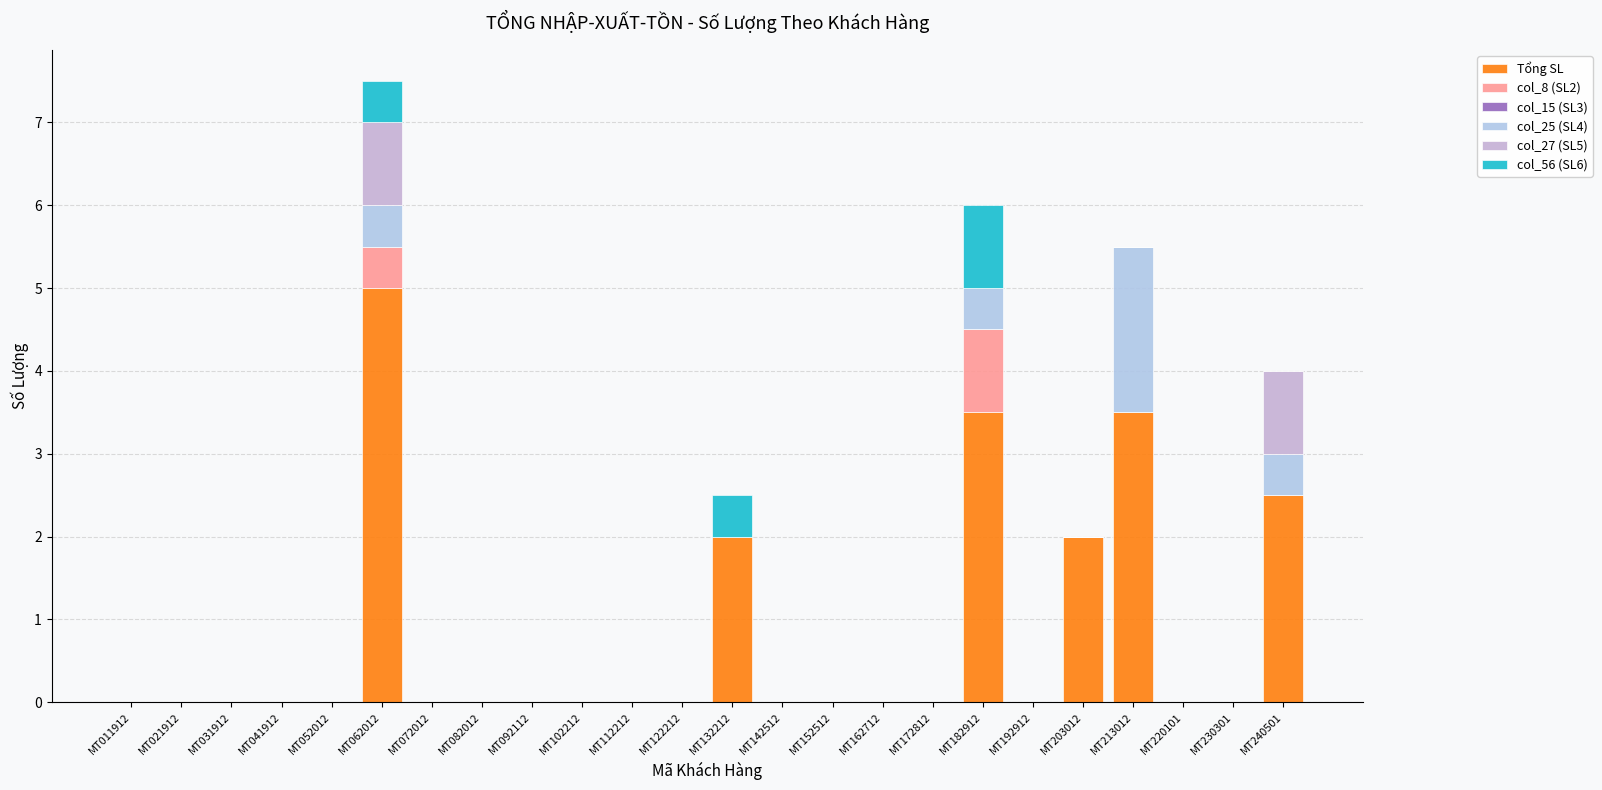

Count the number of data series in this chart.

5